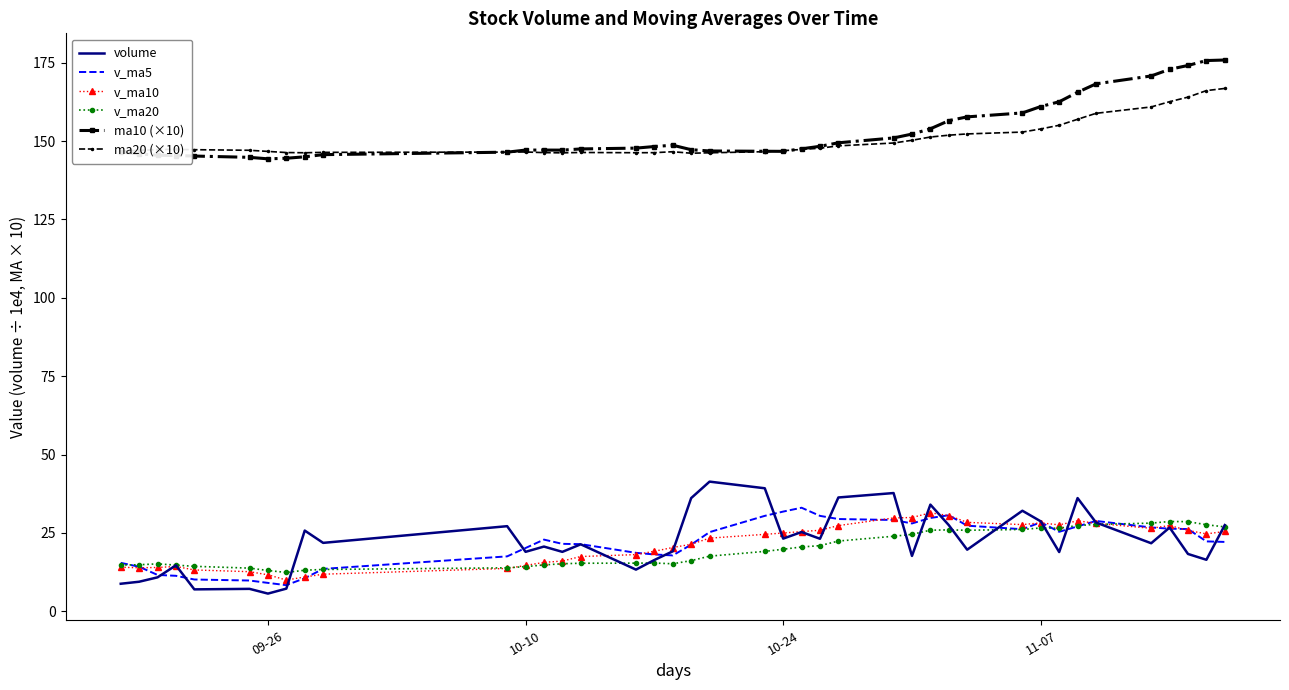

True or false: ma10 (×10) and v_ma20 cross at least once.

False